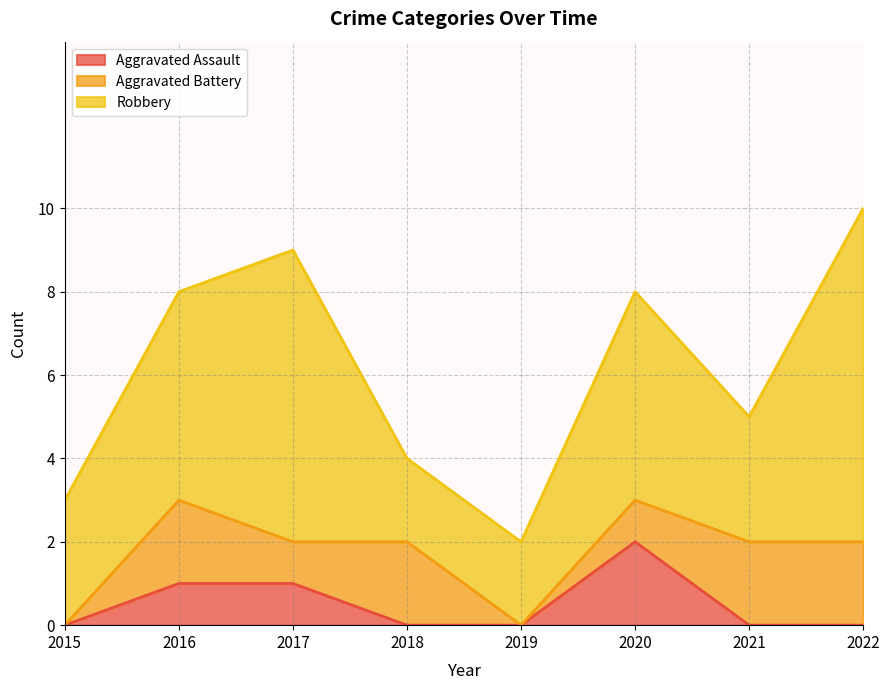

How many interior local valleys does the Aggravated Battery series have?

2